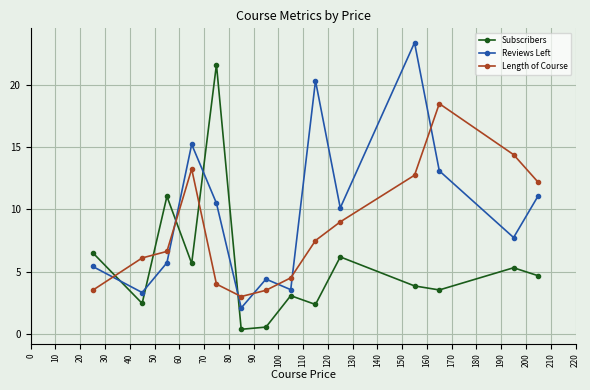

How many lines are shown in the chart?

3